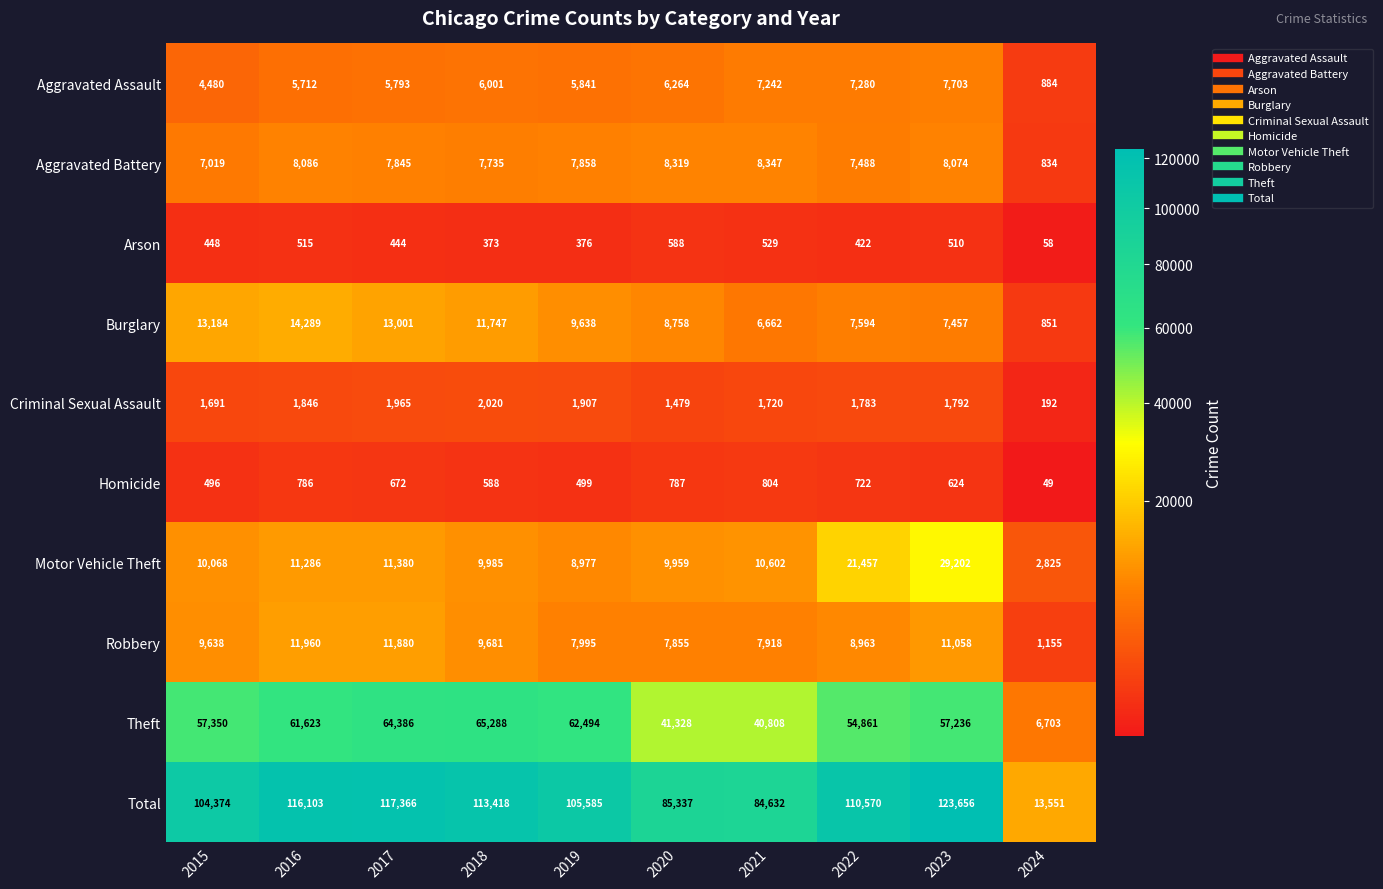

The value of Theft at 2020 is 41328. True or false?

True